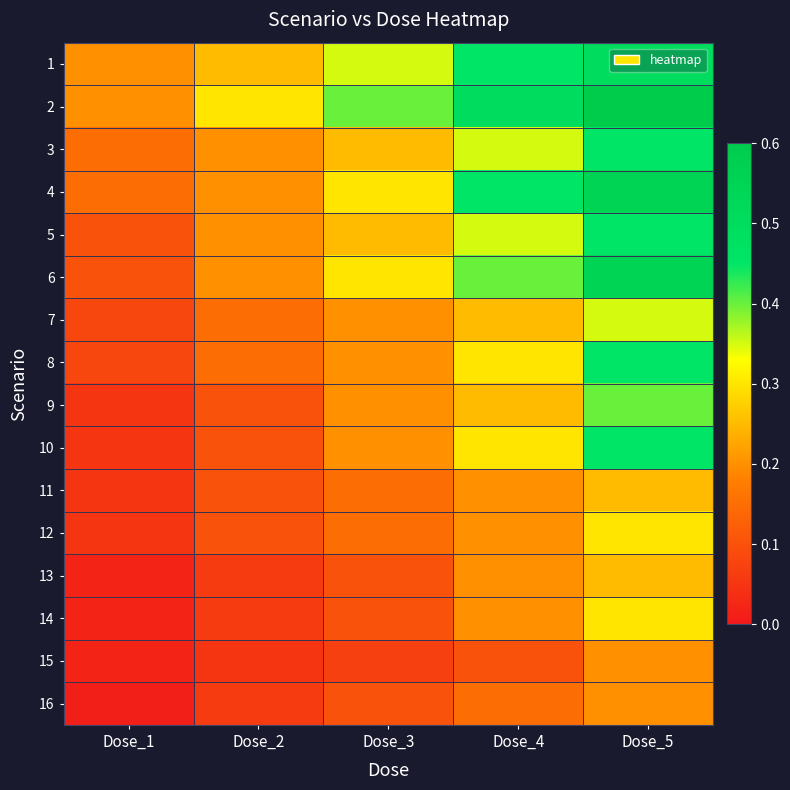

Reading left to right, what are all the values shown in this chart?

1: Dose_1=0.2	Dose_2=0.2	Dose_3=0.3	Dose_4=0.5	Dose_5=0.5
2: Dose_1=0.2	Dose_2=0.3	Dose_3=0.4	Dose_4=0.5	Dose_5=0.6
3: Dose_1=0.1	Dose_2=0.2	Dose_3=0.2	Dose_4=0.3	Dose_5=0.5
4: Dose_1=0.1	Dose_2=0.2	Dose_3=0.3	Dose_4=0.5	Dose_5=0.6
5: Dose_1=0.1	Dose_2=0.2	Dose_3=0.2	Dose_4=0.3	Dose_5=0.5
6: Dose_1=0.1	Dose_2=0.2	Dose_3=0.3	Dose_4=0.4	Dose_5=0.6
7: Dose_1=0.1	Dose_2=0.1	Dose_3=0.2	Dose_4=0.2	Dose_5=0.3
8: Dose_1=0.1	Dose_2=0.1	Dose_3=0.2	Dose_4=0.3	Dose_5=0.5
9: Dose_1=0.1	Dose_2=0.1	Dose_3=0.2	Dose_4=0.2	Dose_5=0.4
10: Dose_1=0.1	Dose_2=0.1	Dose_3=0.2	Dose_4=0.3	Dose_5=0.5
11: Dose_1=0.1	Dose_2=0.1	Dose_3=0.1	Dose_4=0.2	Dose_5=0.2
12: Dose_1=0.1	Dose_2=0.1	Dose_3=0.1	Dose_4=0.2	Dose_5=0.3
13: Dose_1=0.0	Dose_2=0.1	Dose_3=0.1	Dose_4=0.2	Dose_5=0.2
14: Dose_1=0.0	Dose_2=0.1	Dose_3=0.1	Dose_4=0.2	Dose_5=0.3
15: Dose_1=0.0	Dose_2=0.1	Dose_3=0.1	Dose_4=0.1	Dose_5=0.2
16: Dose_1=0.0	Dose_2=0.1	Dose_3=0.1	Dose_4=0.1	Dose_5=0.2